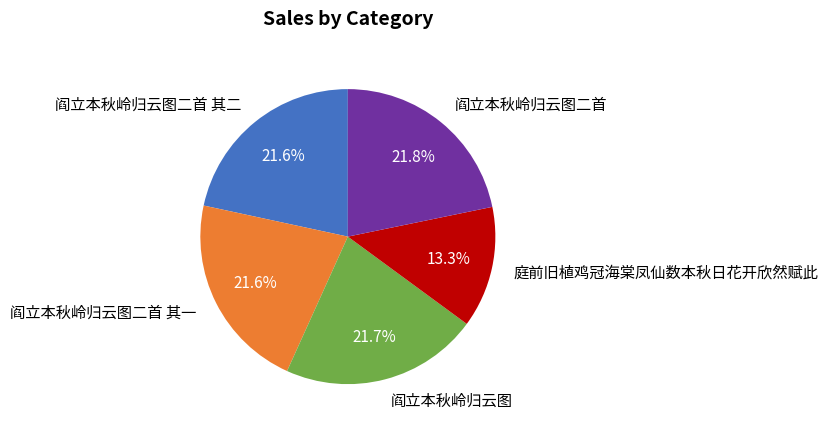

Is there any slice that represents more than half of the pie?

No